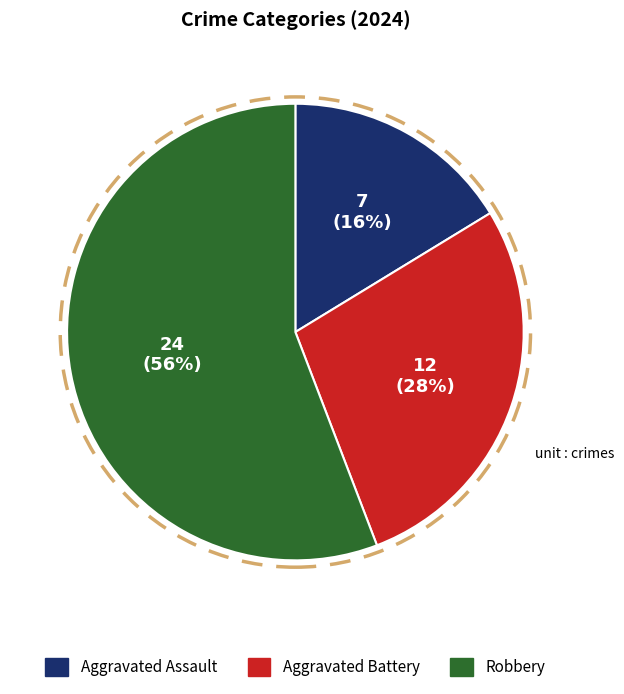

The Aggravated Battery slice represents 28% of the pie. True or false?

True